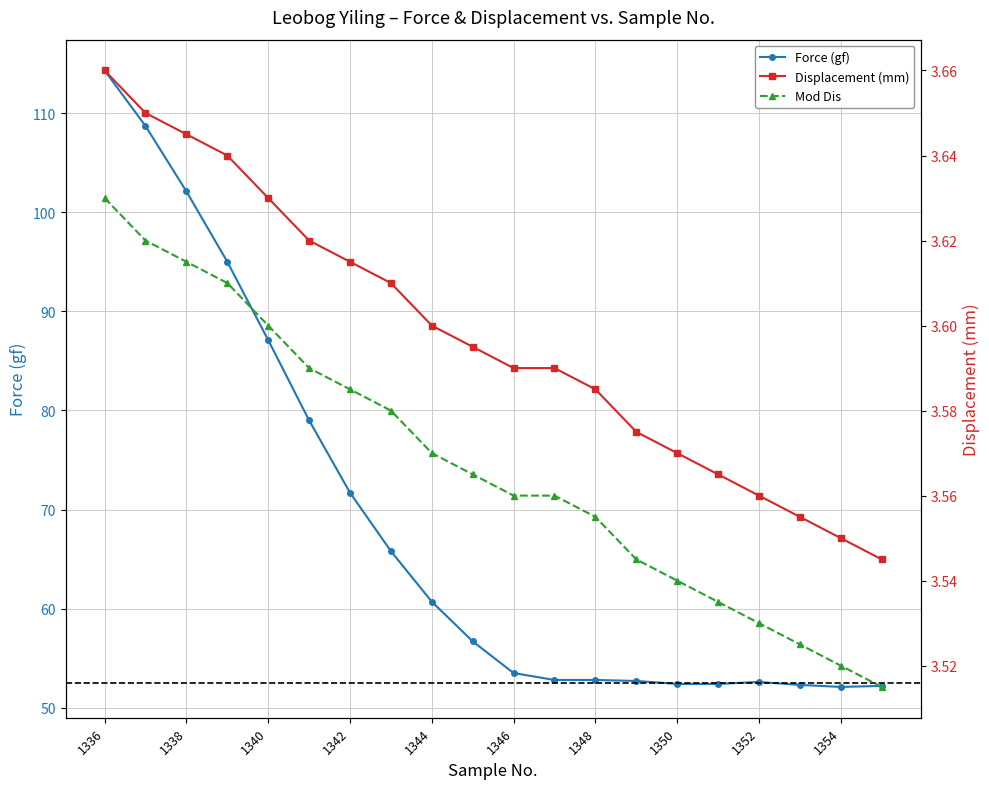

Is it true that Mod Dis equals 3.6 at 1337?

True